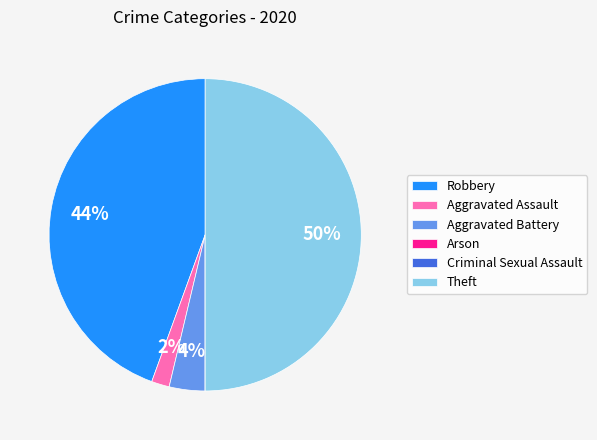

Which slice is the largest?

Theft